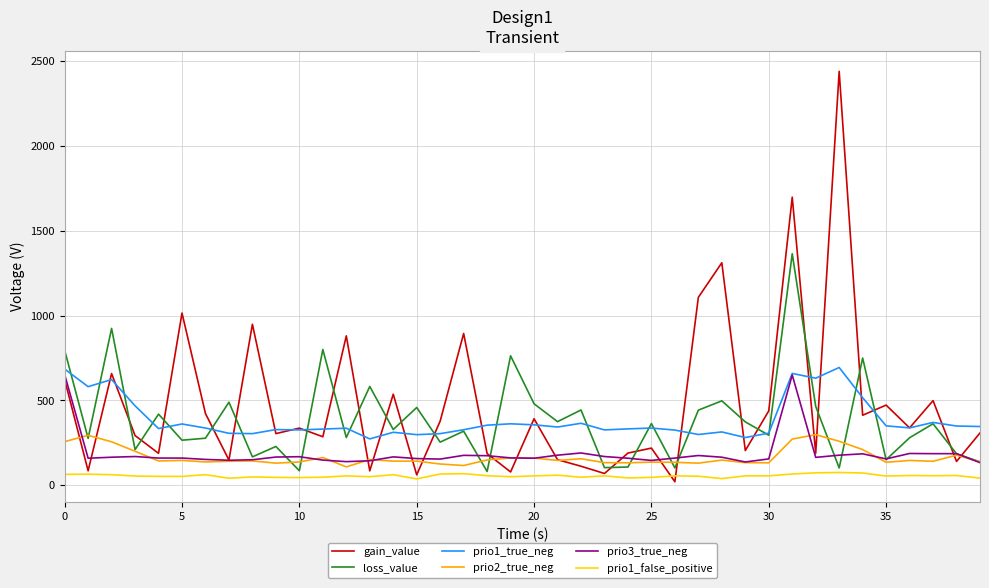

Which series has the widest spread of values?

gain_value